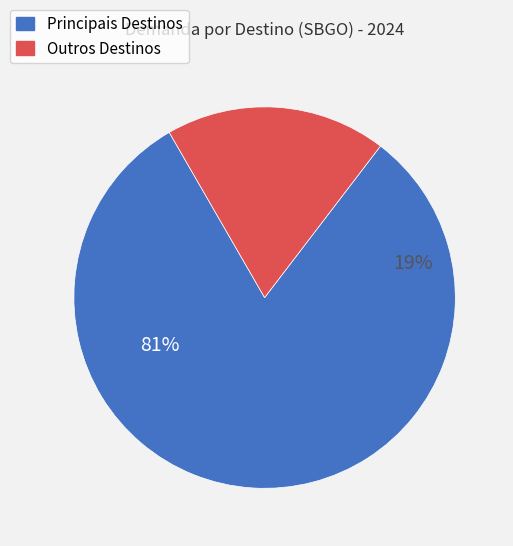

Combined, do SBJP and SBPA account for over 50%?

No